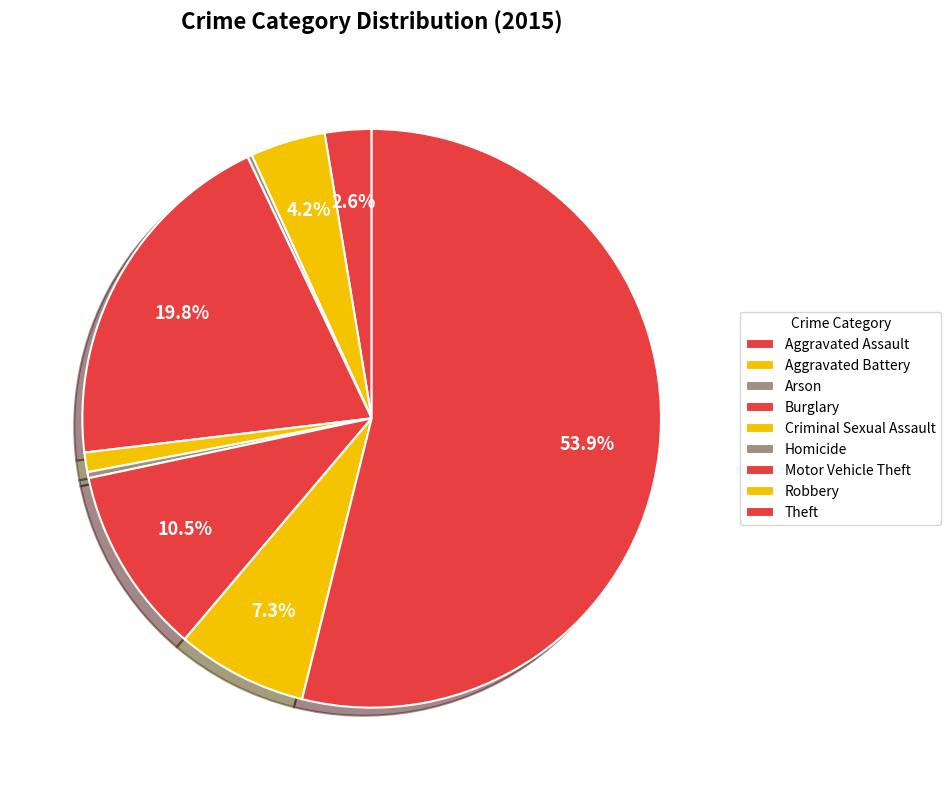

Which slice is the largest?

Theft